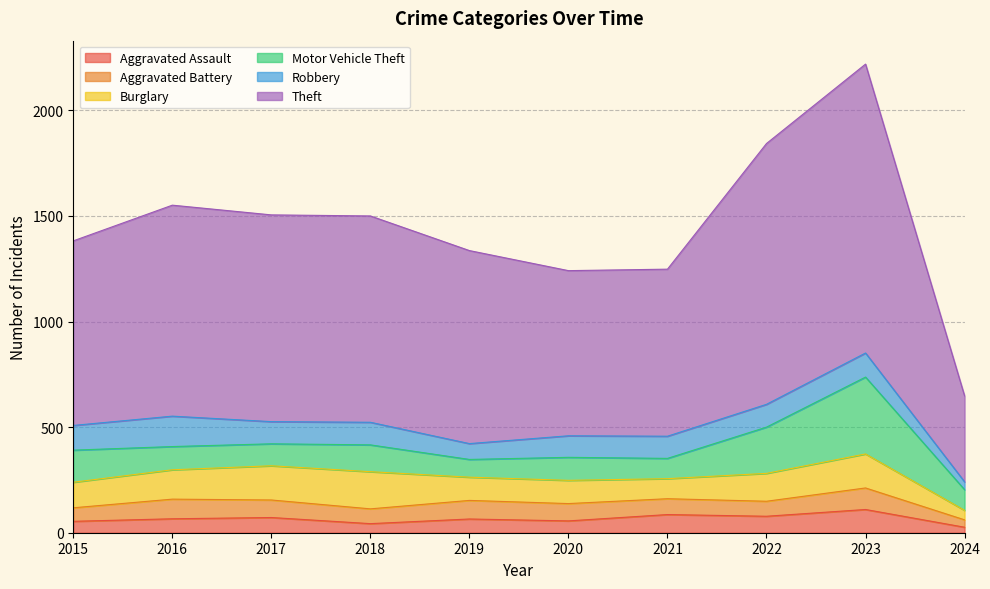

What is the value of the Motor Vehicle Theft point at the 10th from the left?

98